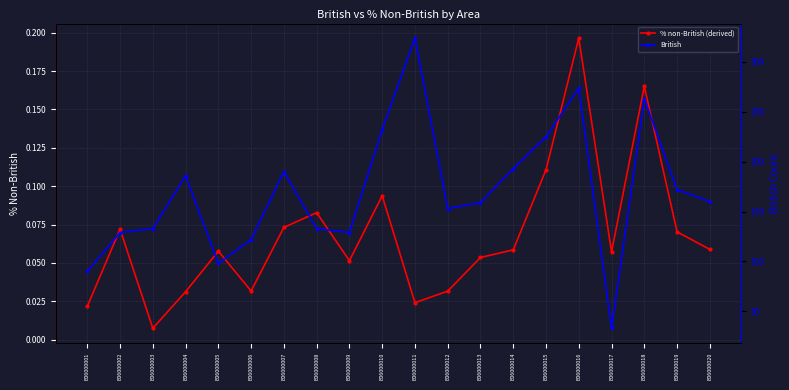

Rank the series by their maximum value, from lowest to highest.

% non-British (derived), British